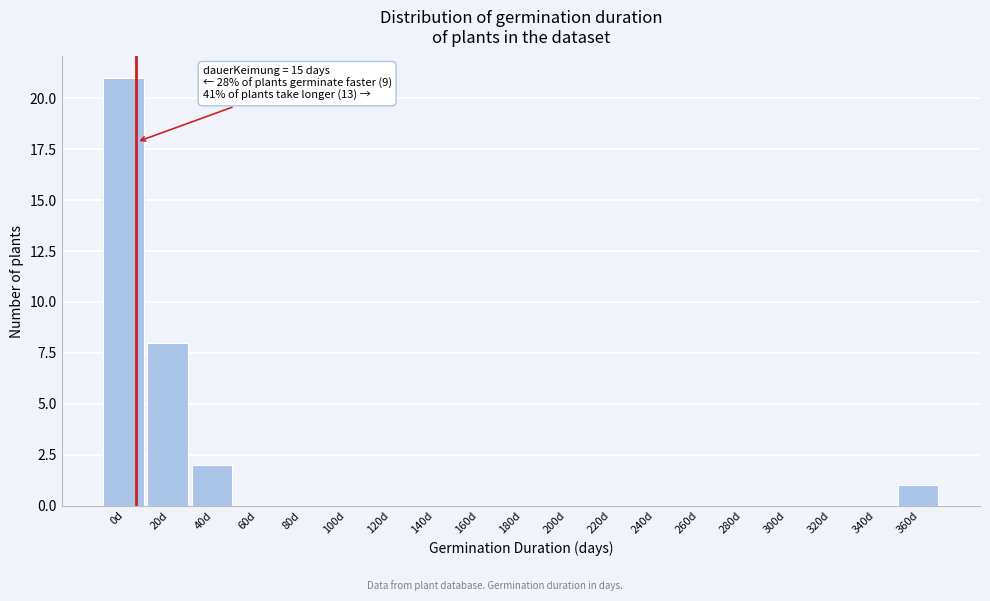

Reading right to left, transcribe all the data shown in this chart.

360d=1	340d=0	320d=0	300d=0	280d=0	260d=0	240d=0	220d=0	200d=0	180d=0	160d=0	140d=0	120d=0	100d=0	80d=0	60d=0	40d=2	20d=8	0d=21